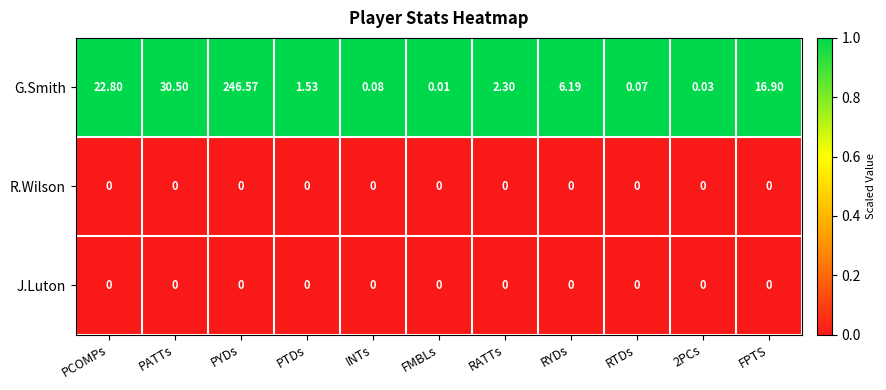

Which label corresponds to the largest value in the chart?

PYDs